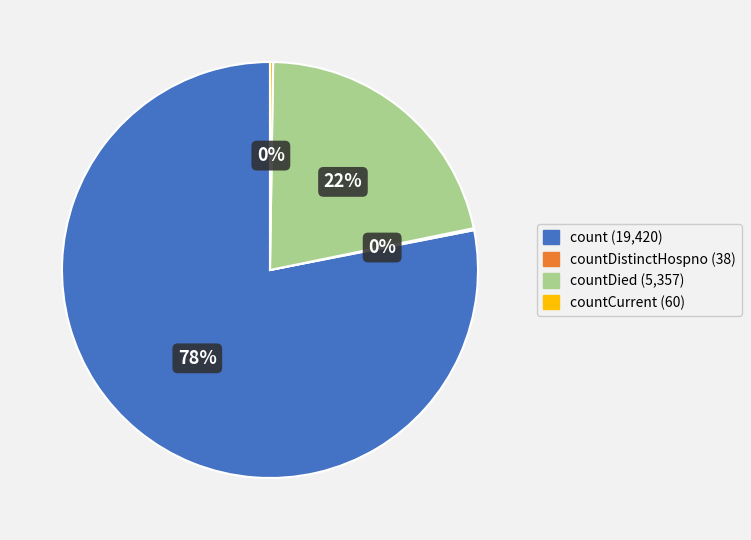

To the nearest percent, what is the difference between the largest and smallest slice percentages?

78%